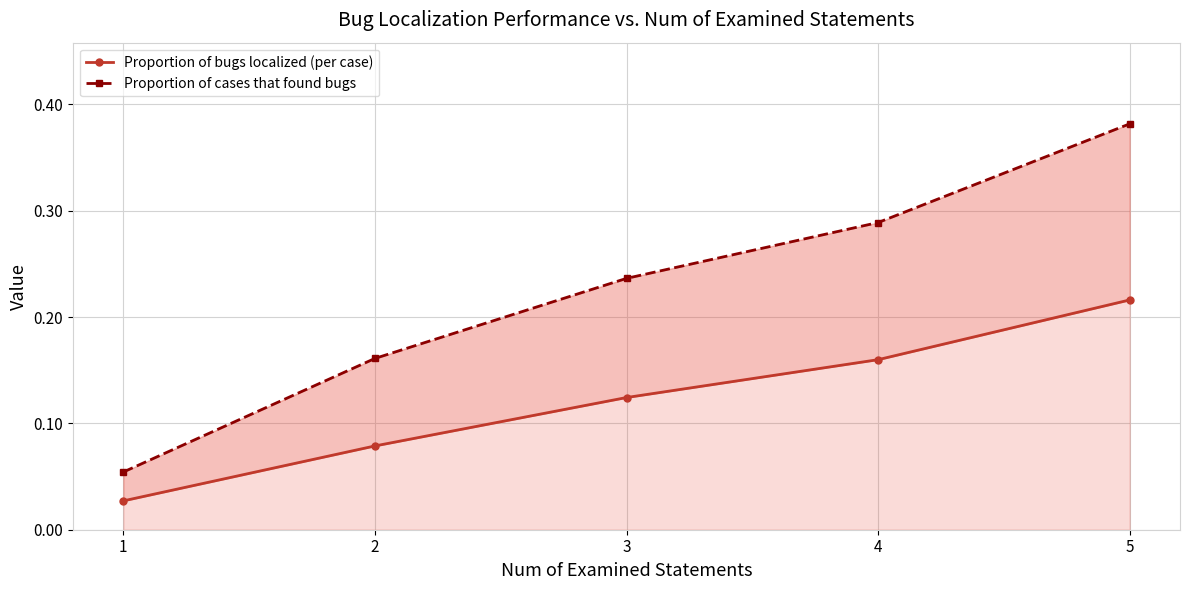

How many lines are shown in the chart?

2